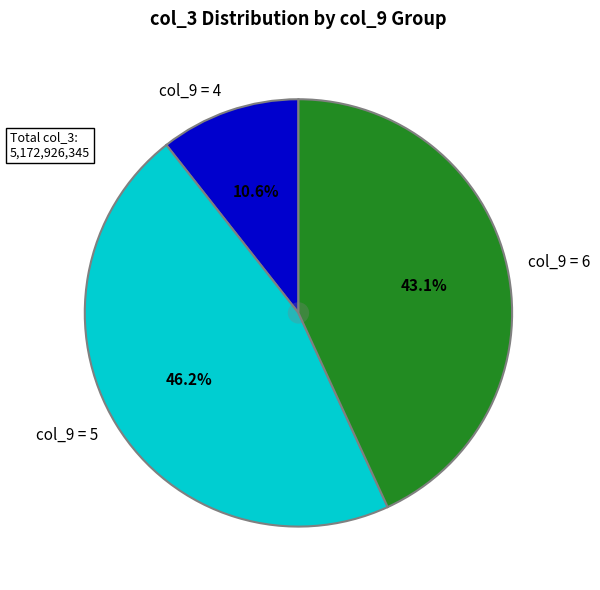

Approximately how many times larger is the value at col_9 = 5 compared to col_9 = 6?

1.1